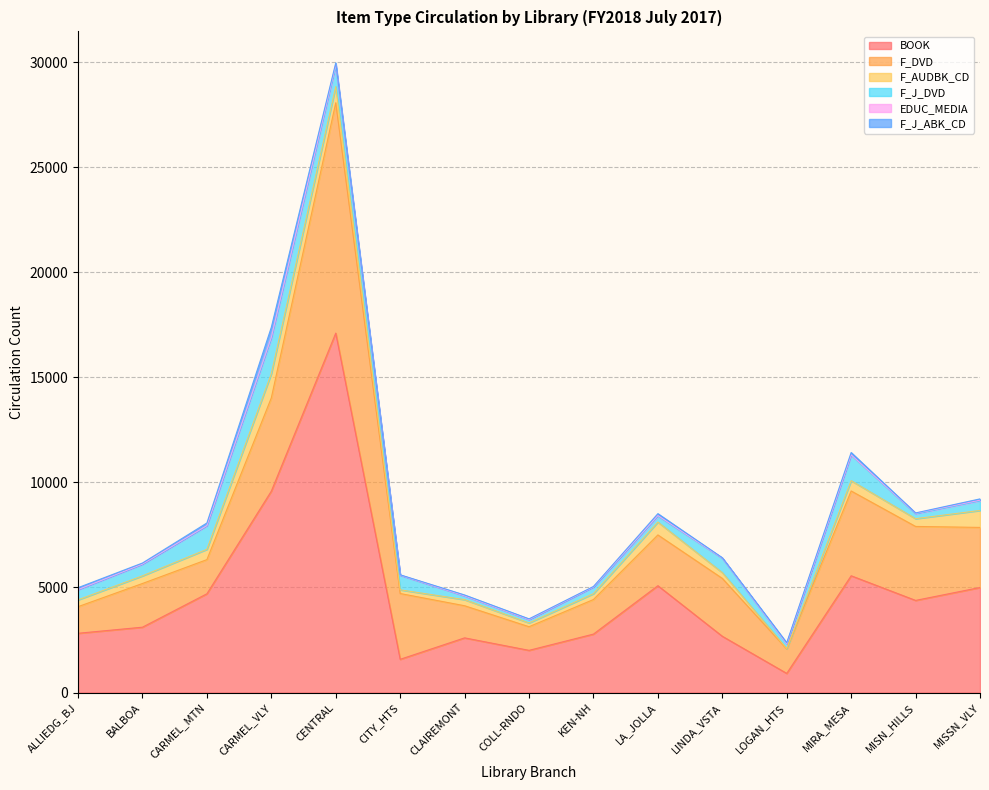

Which label corresponds to the smallest value in the chart?

COLL-RNDO